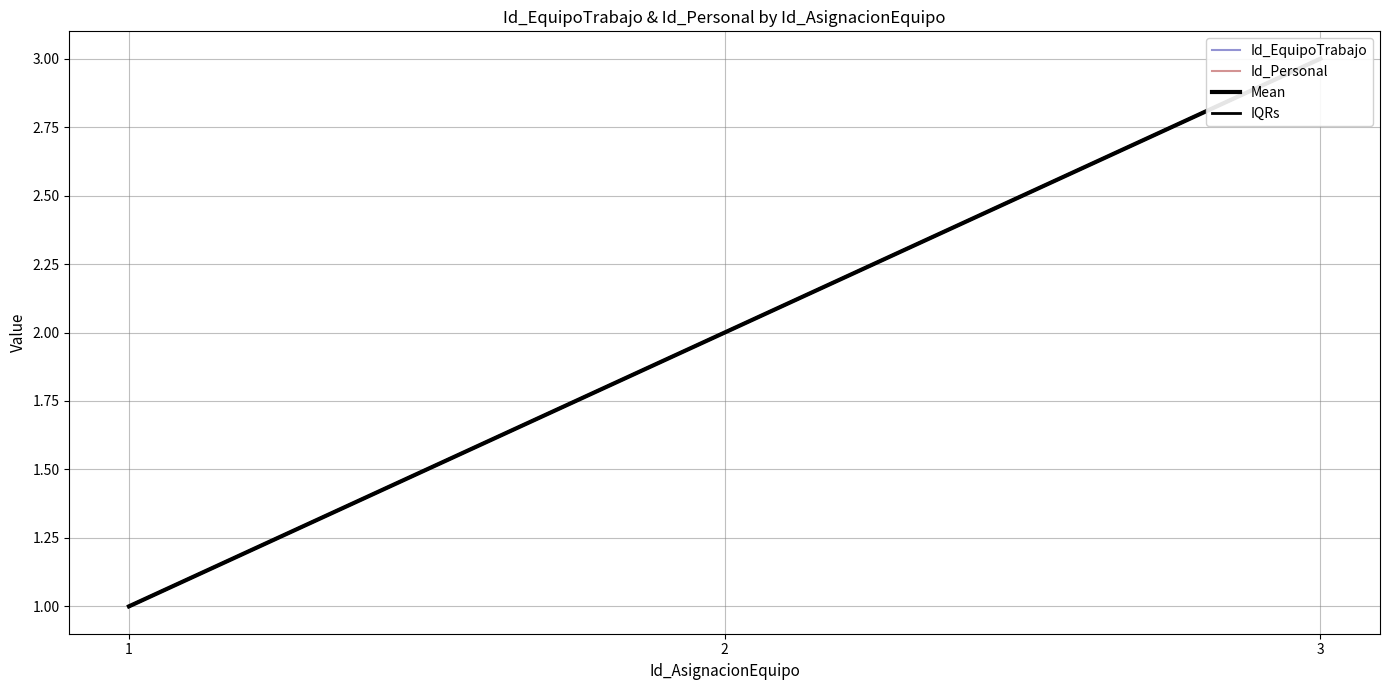

Is the value of Mean at 2 greater than the value of Id_Personal at 3?

No